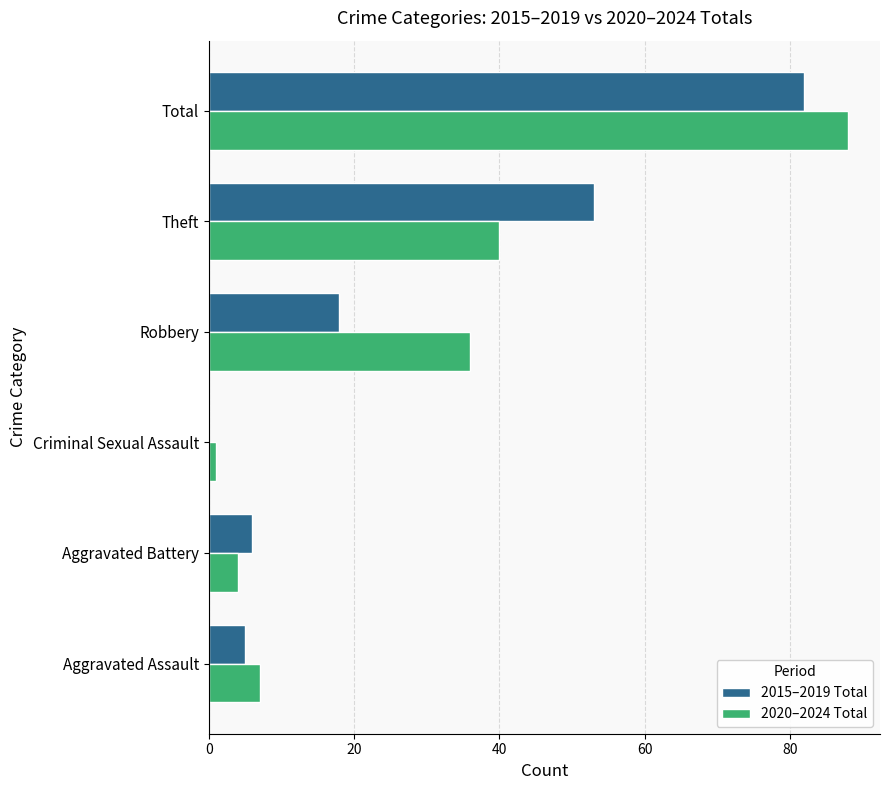

The 2015–2019 Total series shows 6 at Aggravated Battery. True or false?

True